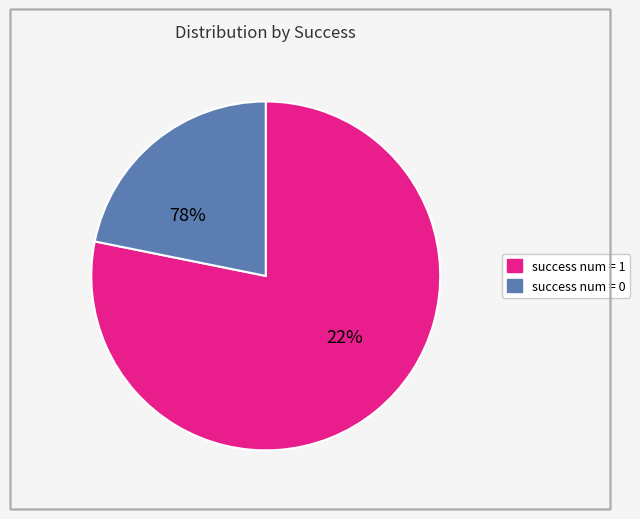

Between success num = 0 and success num = 1, which is larger?

success num = 1